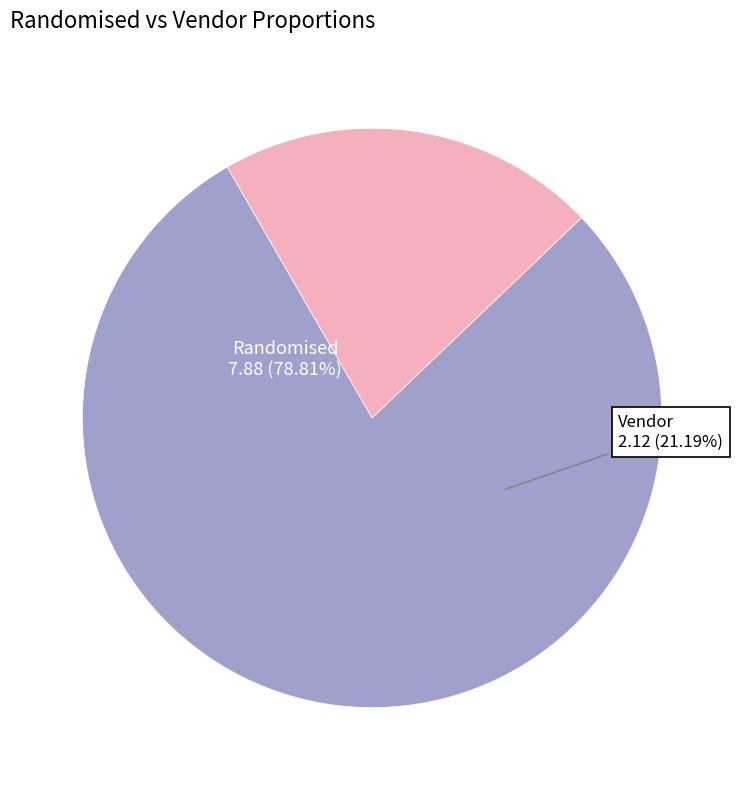

At 2021-06-11, list the series in order from largest to smallest.

perc_randomised, perc_vendor